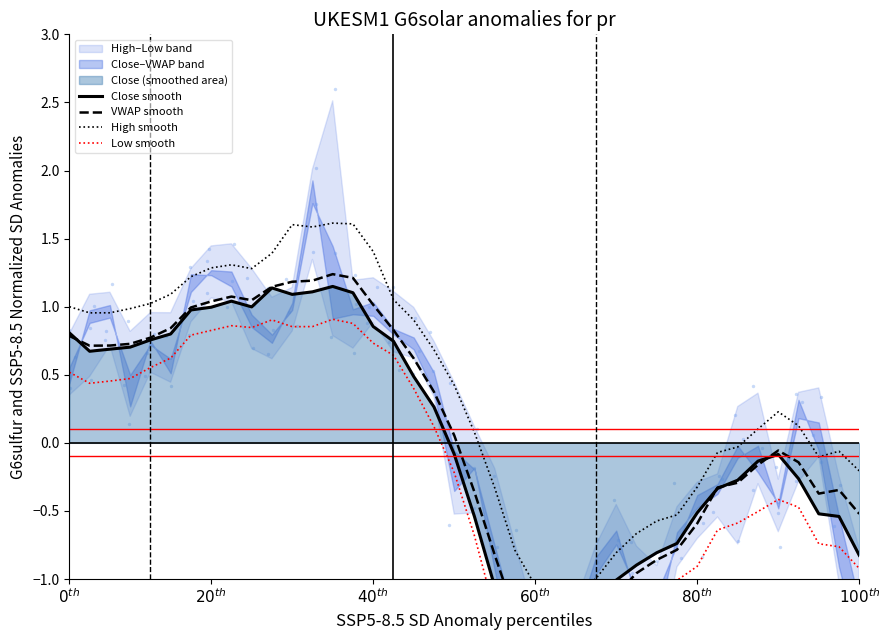

Which series has the largest total across all categories?

High smooth